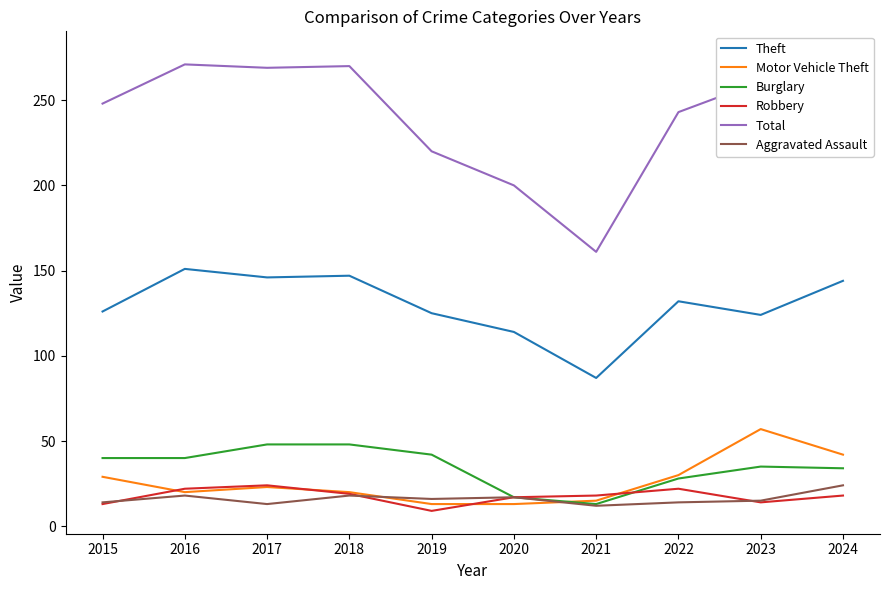

What is the difference between the highest and lowest values at 2020?

187